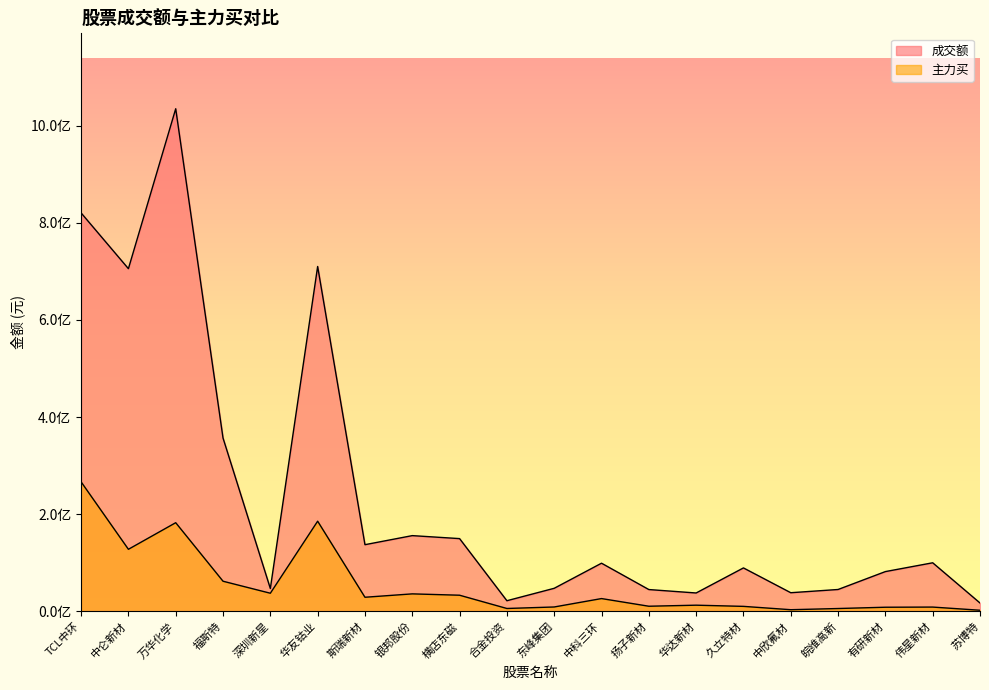

Which category has the lowest value in the 成交额 series?

苏博特